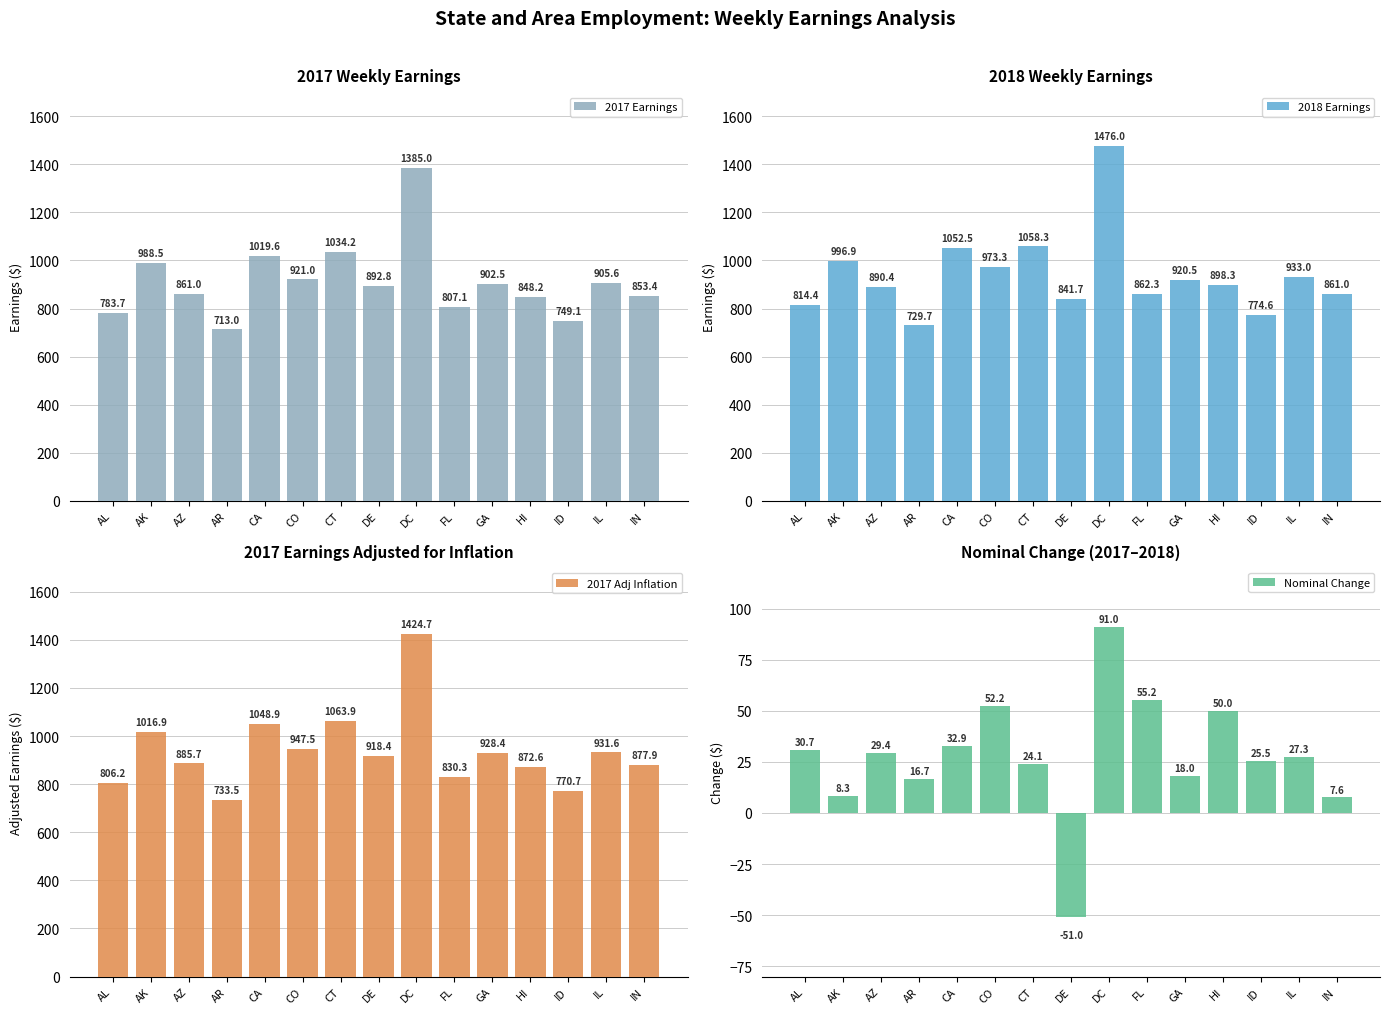

List the series in order of their peak value, lowest first.

Nominal Change, 2017 Earnings, 2017 Adj Inflation, 2018 Earnings